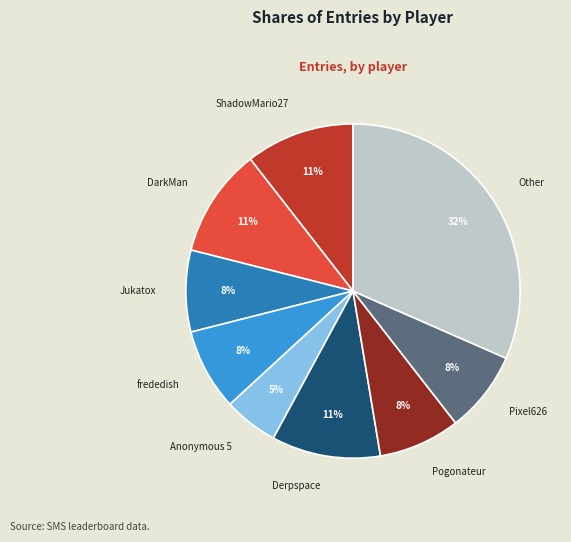

Is it true that ShadowMario27 is 11% of the pie?

True